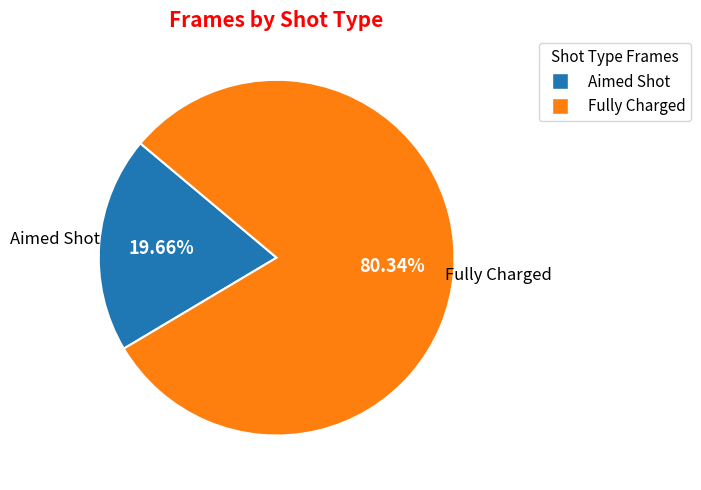

Approximately how many times larger is the value at Fully Charged compared to Aimed Shot?

4.1